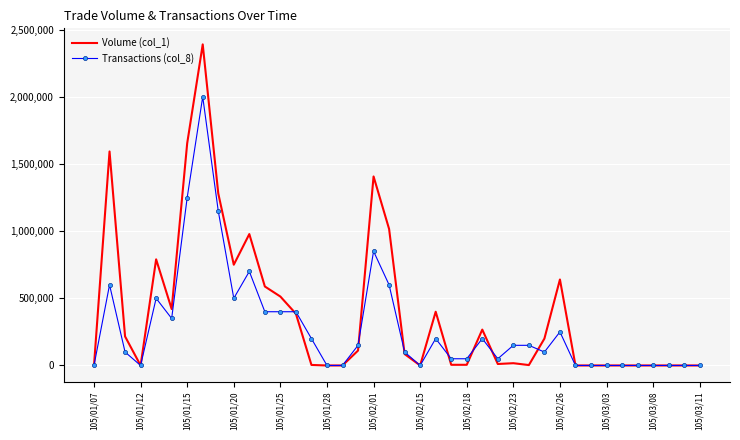

In Volume (col_1), how many points are higher than both neighbors (excluding endpoints)?

9